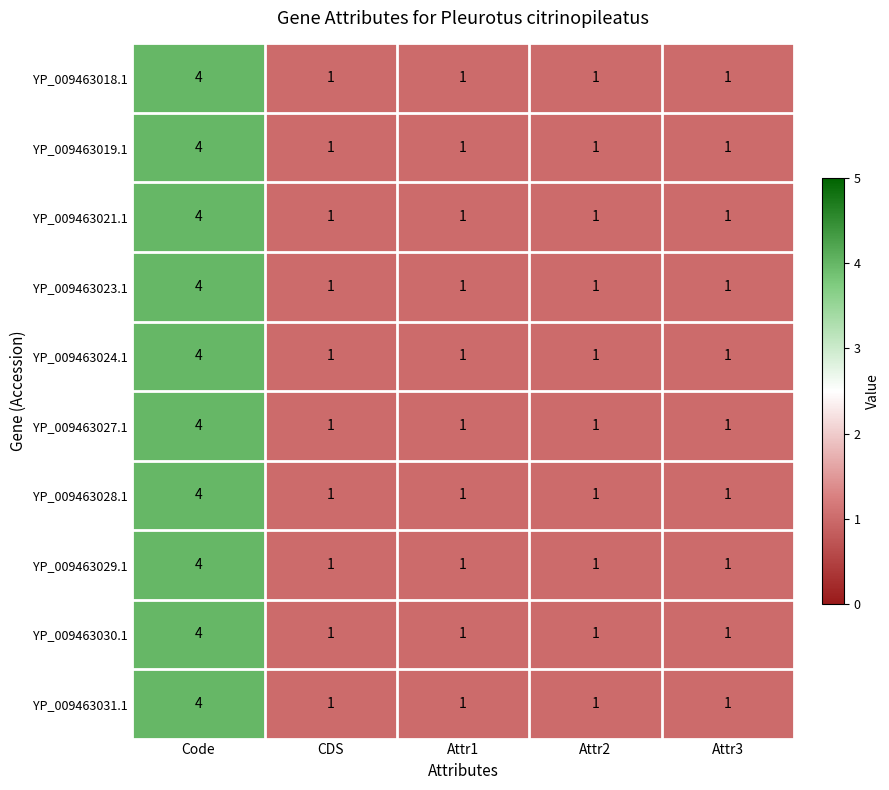

The value of YP_009463030.1 at Attr2 is 1. True or false?

True